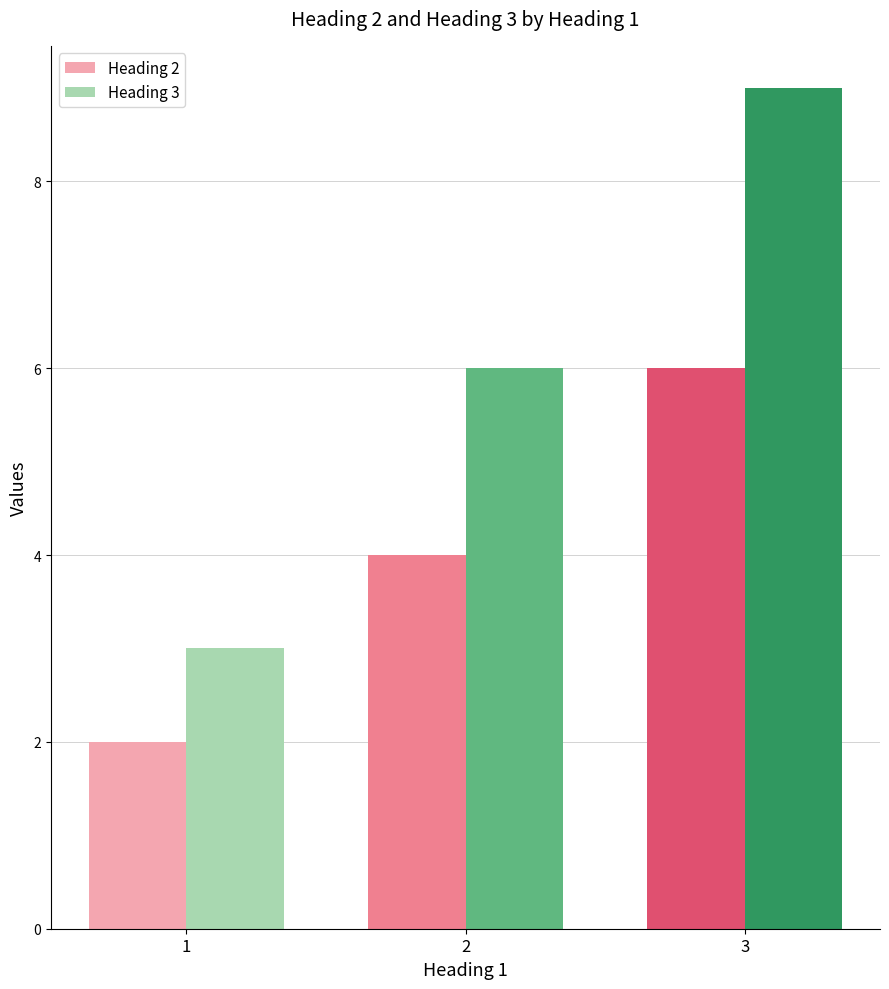

Are the bars horizontal?

No